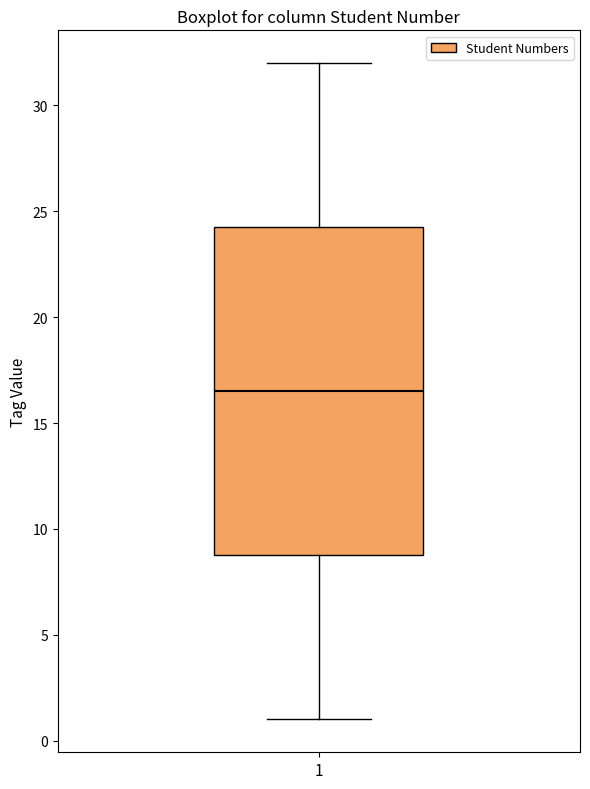

Read this box plot against the y-axis: the position of the median line, the range covered by the box, and the ends of both whiskers. The values are not printed on the chart, so give them approximately, as read against the axis.

median 16.5, box 9.0 to 24.5, whiskers 1.0 to 32.0